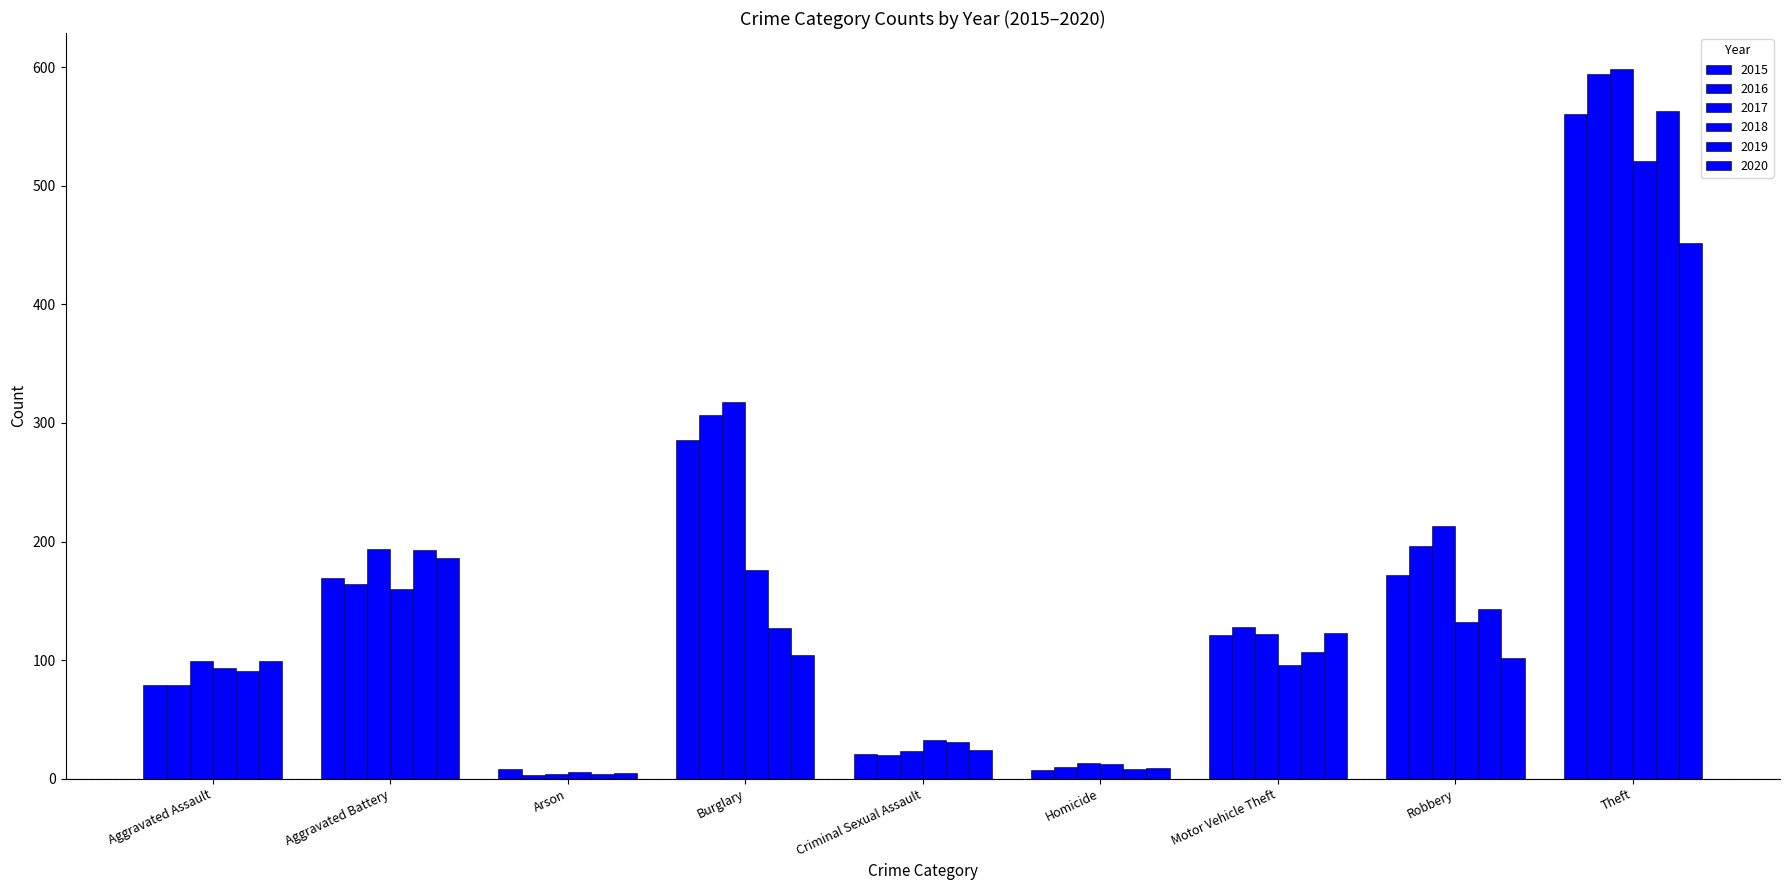

How many distinct data groups are displayed?

6